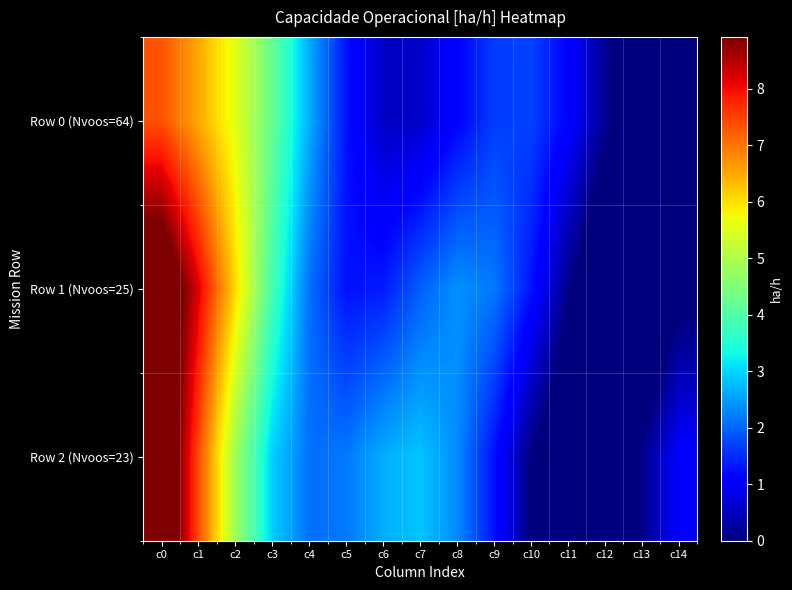

Reading left to right, transcribe all the data shown in this chart.

Row 0 (Nvoos=64): c0=7.3	c1=6.5	c2=5.6	c3=4.2	c4=2.6	c5=1.3	c6=0.5	c7=0.6	c8=1.1	c9=1.6	c10=1.7	c11=1.1	c12=0.2	c13=-0.6	c14=-0.9
Row 1 (Nvoos=25): c0=10.0	c1=8.2	c2=6.1	c3=3.8	c4=2.1	c5=1.3	c6=1.4	c7=2.0	c8=2.4	c9=2.2	c10=1.3	c11=0.1	c12=-0.8	c13=-0.9	c14=-0.2
Row 2 (Nvoos=23): c0=10.1	c1=7.4	c2=4.8	c3=2.9	c4=2.1	c5=2.2	c6=2.7	c7=2.8	c8=2.4	c9=1.2	c10=0.0	c11=-0.7	c12=-0.7	c13=0.1	c14=1.1